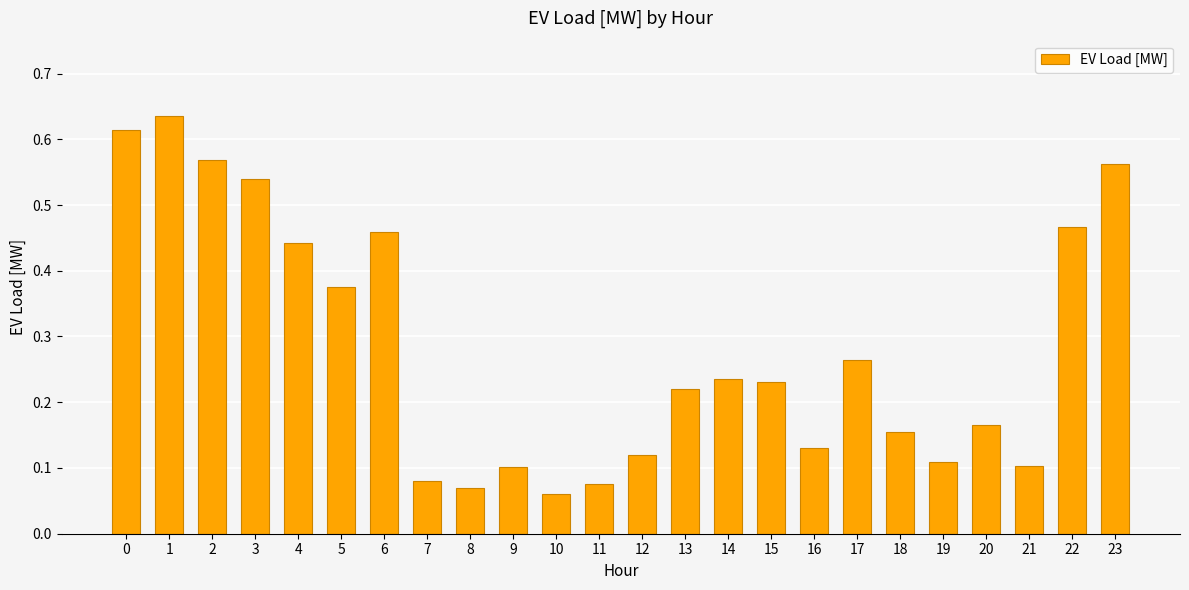

Which category has the highest value across all series?

1